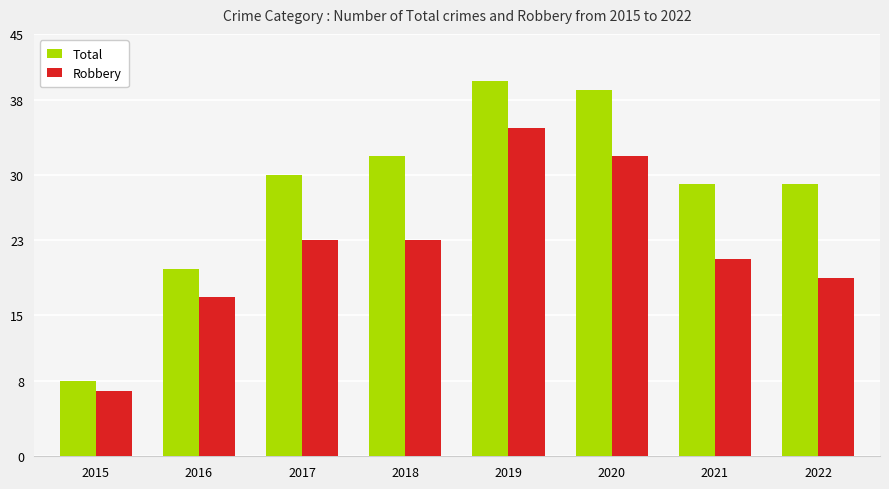

What is the difference between the second highest and second lowest values in the Robbery series?

15